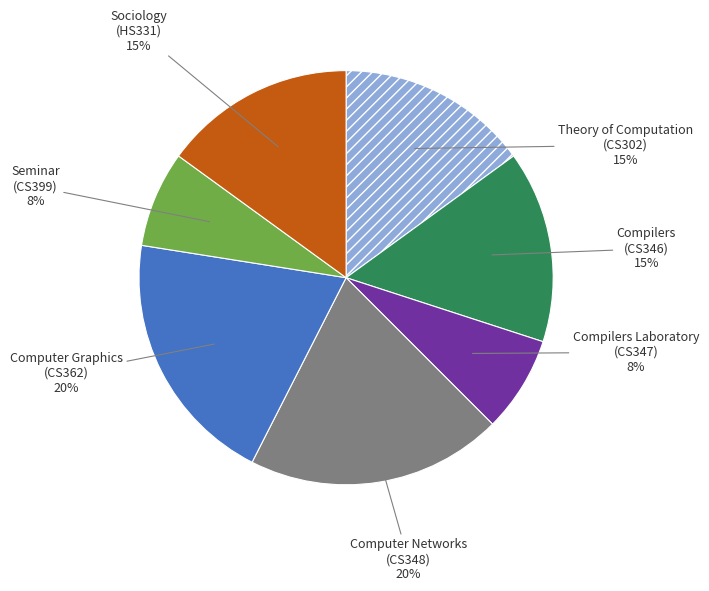

Is there any slice that represents more than half of the pie?

No